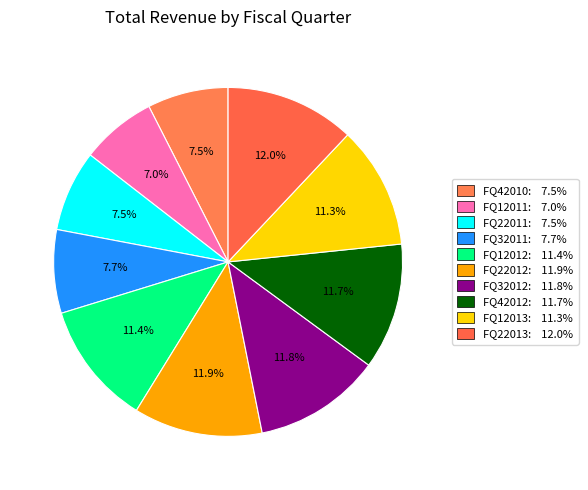

What percentage is the FQ42012 slice, to the nearest percent?

12%